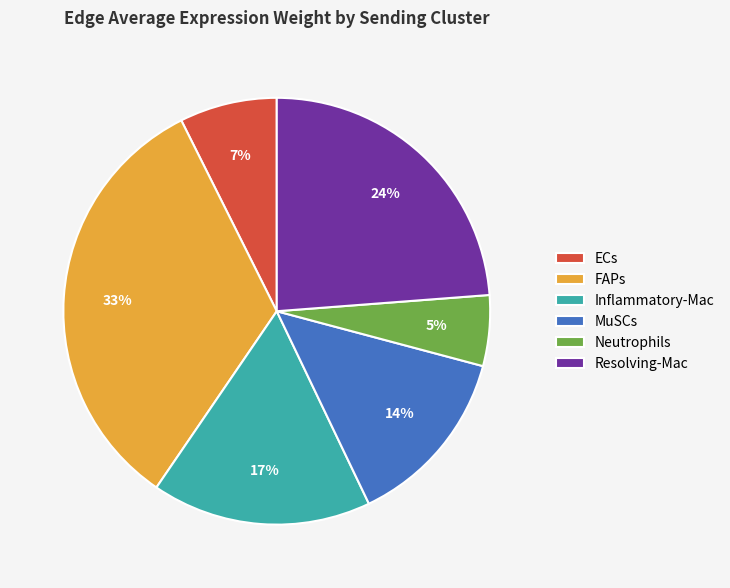

Combined, do ECs and Inflammatory-Mac account for over 50%?

No